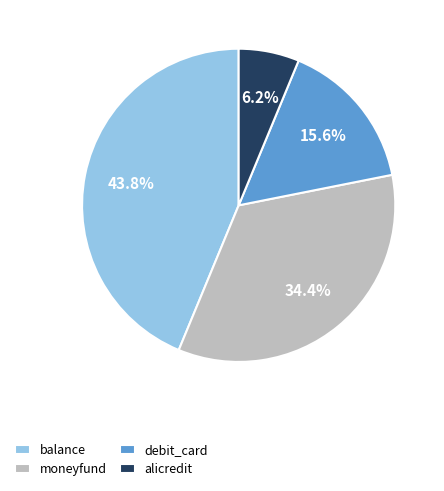

To the nearest percent, what percentage of the pie is debit_card?

16%